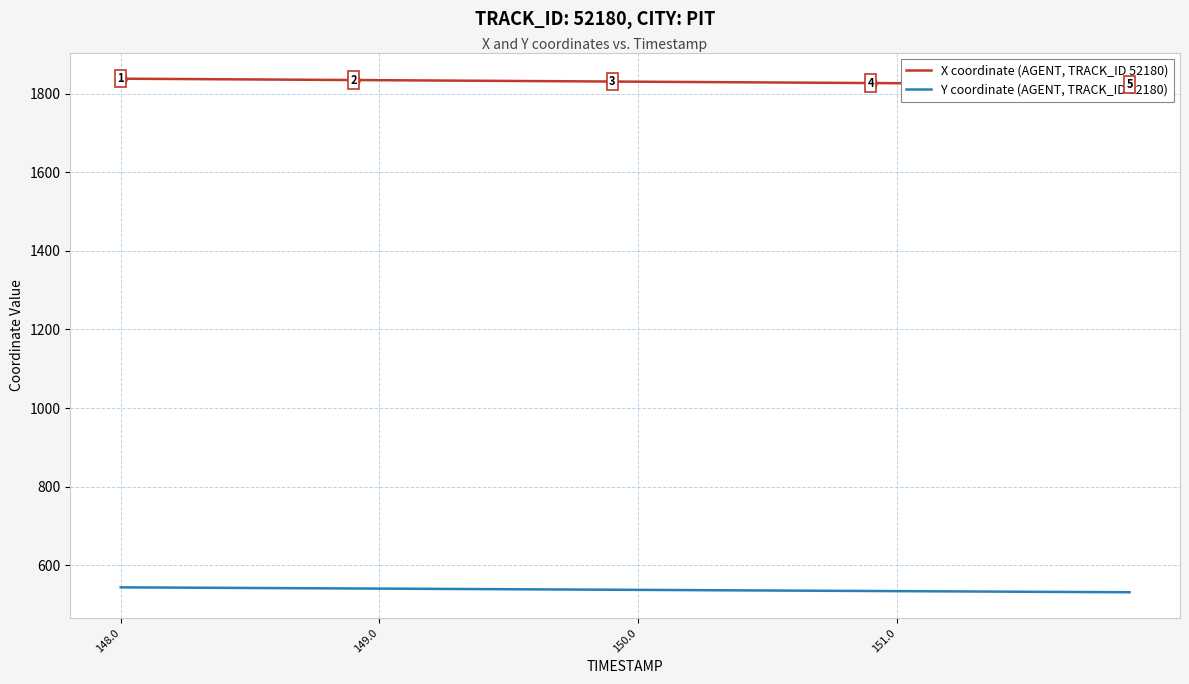

What is the maximum value for Y coordinate (AGENT, TRACK_ID 52180)?

543.4